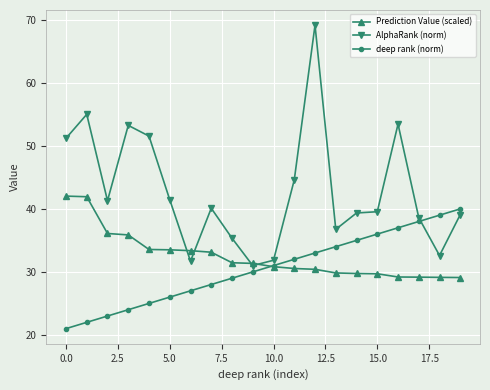

Does the chart have visible grid lines?

Yes